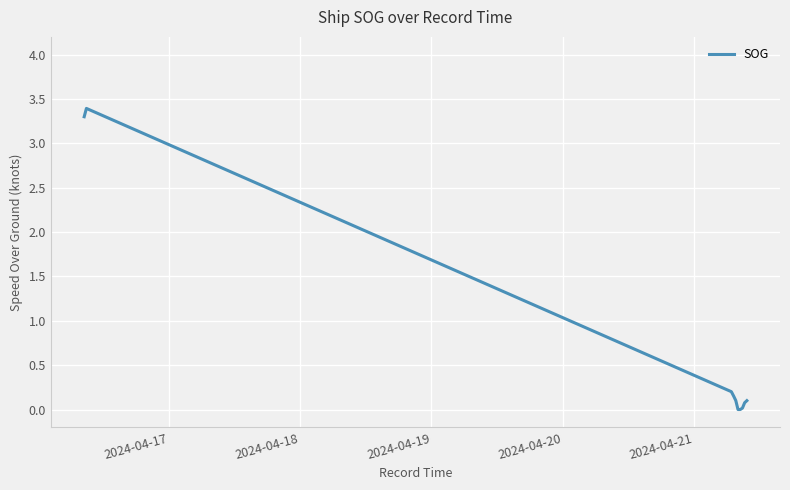

What is the greatest value displayed?

3.4